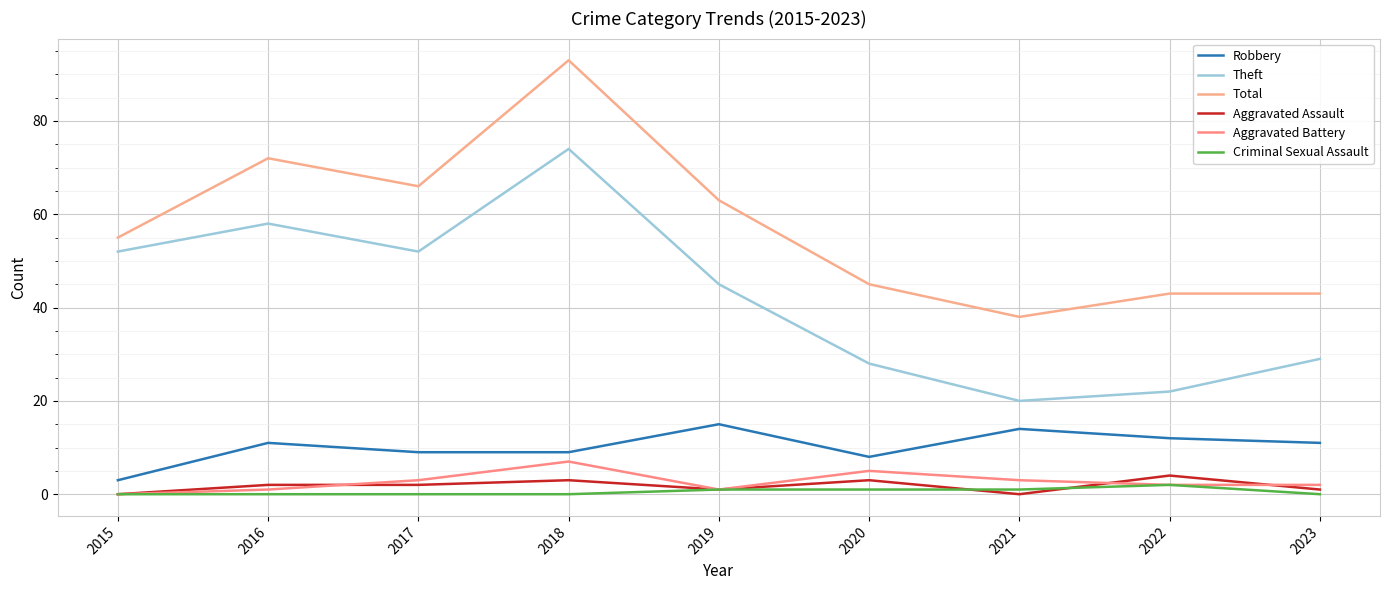

What is the difference between the maximum and minimum values in the Total series?

55